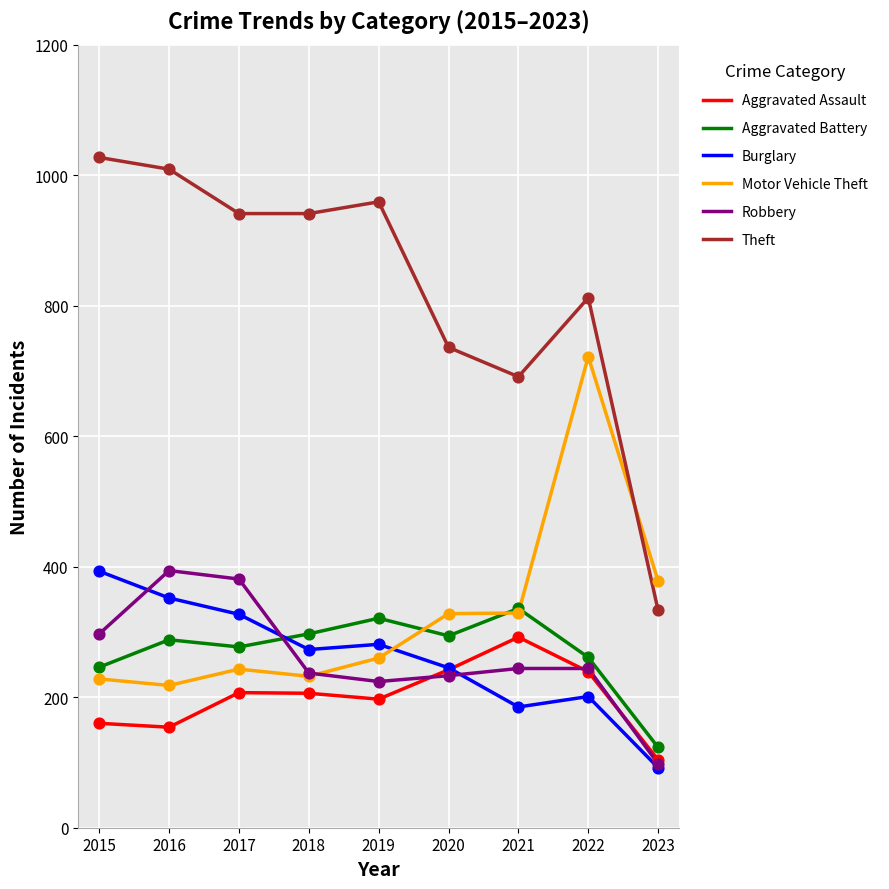

At which category is the sum across all series the highest?

2022